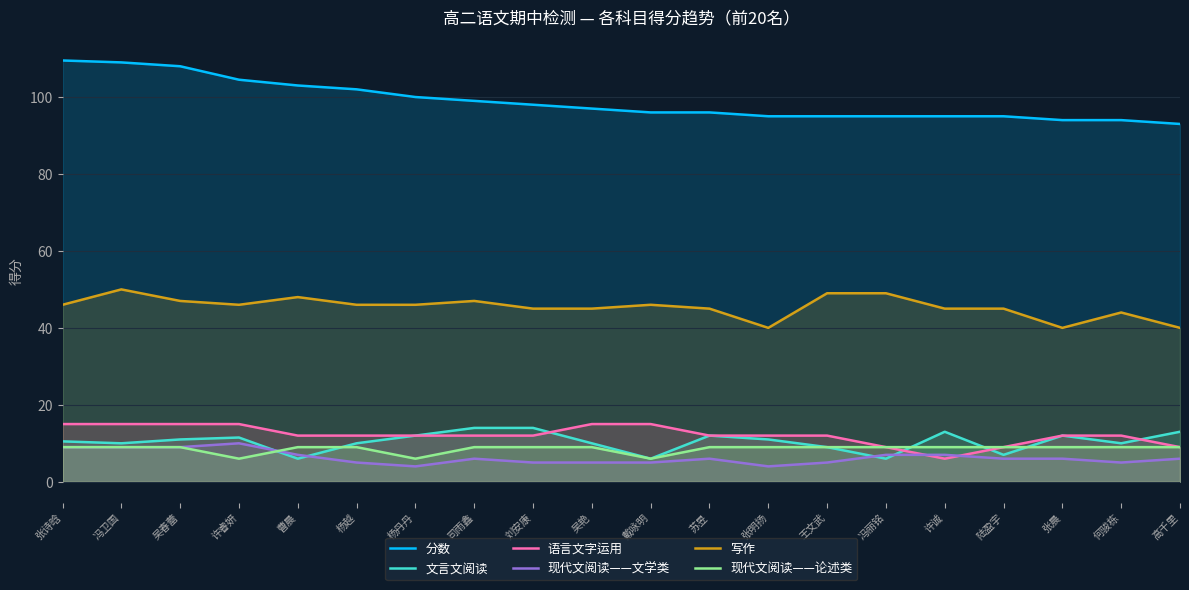

What is the difference between the maximum and minimum values in the 写作 series?

10.0